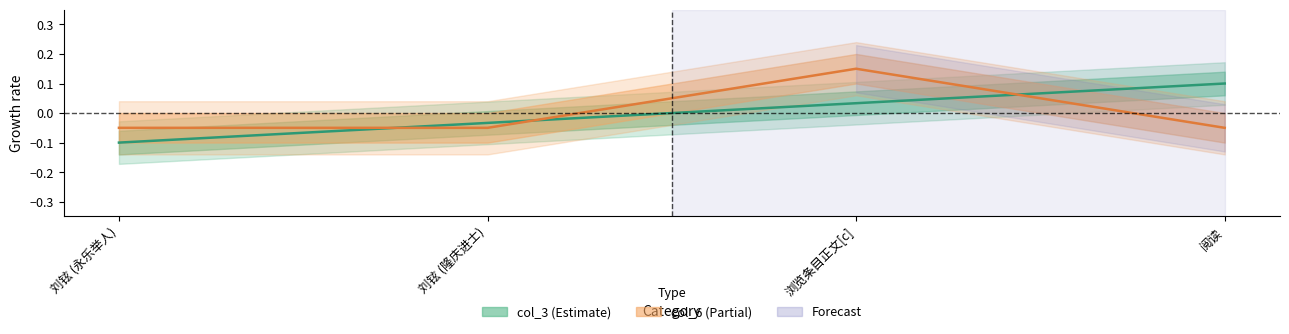

How many positive values does the col_6 series have?

1